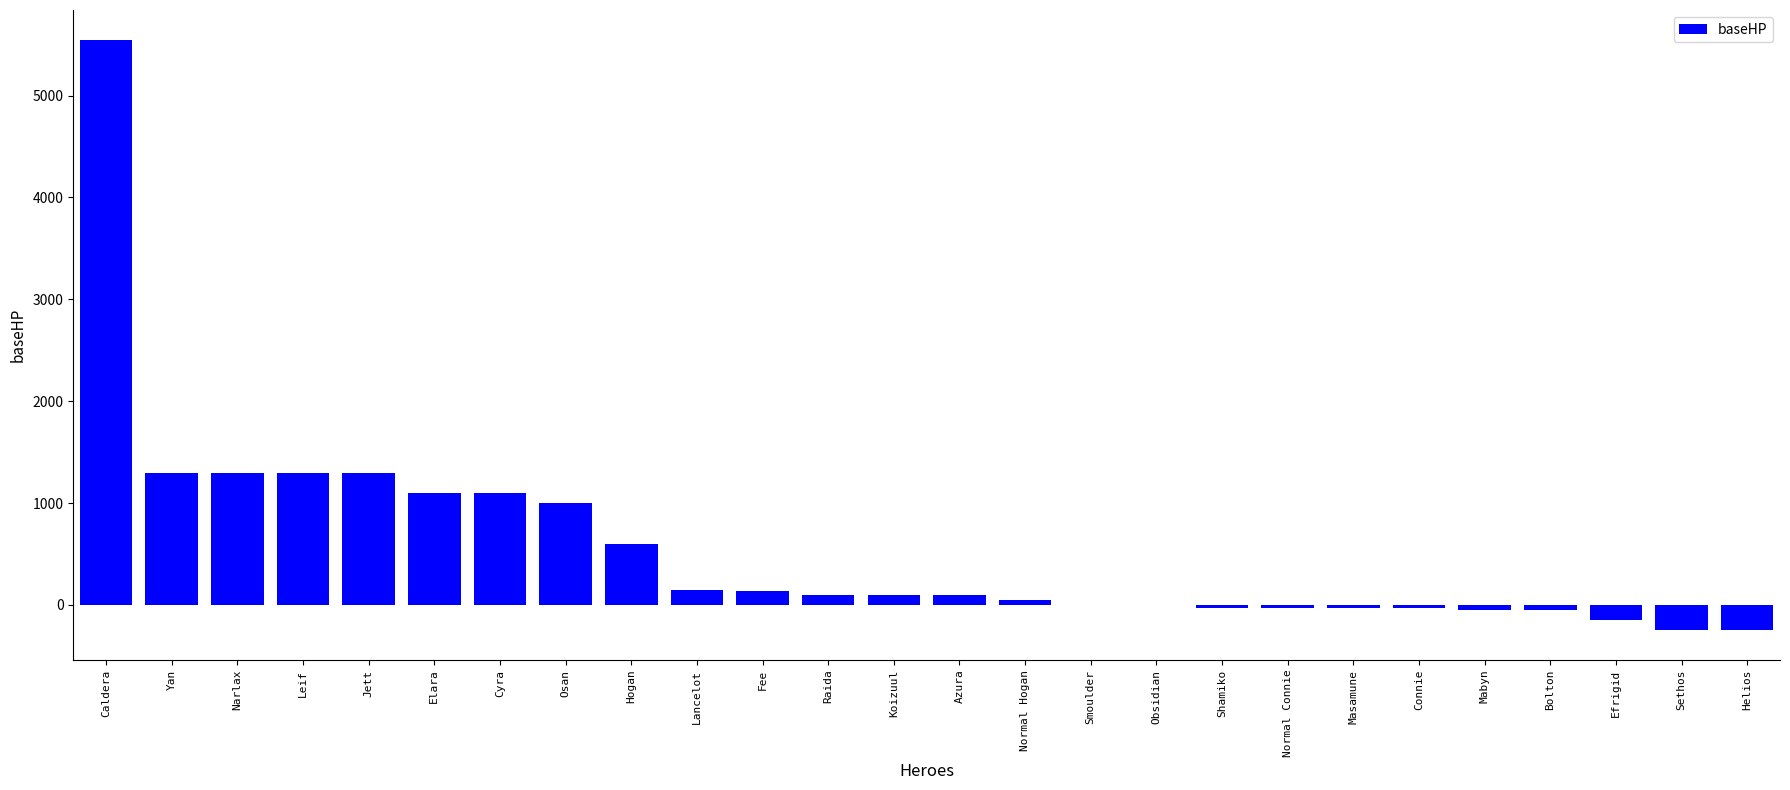

What is the sum of the values at Jett and Caldera?

6850